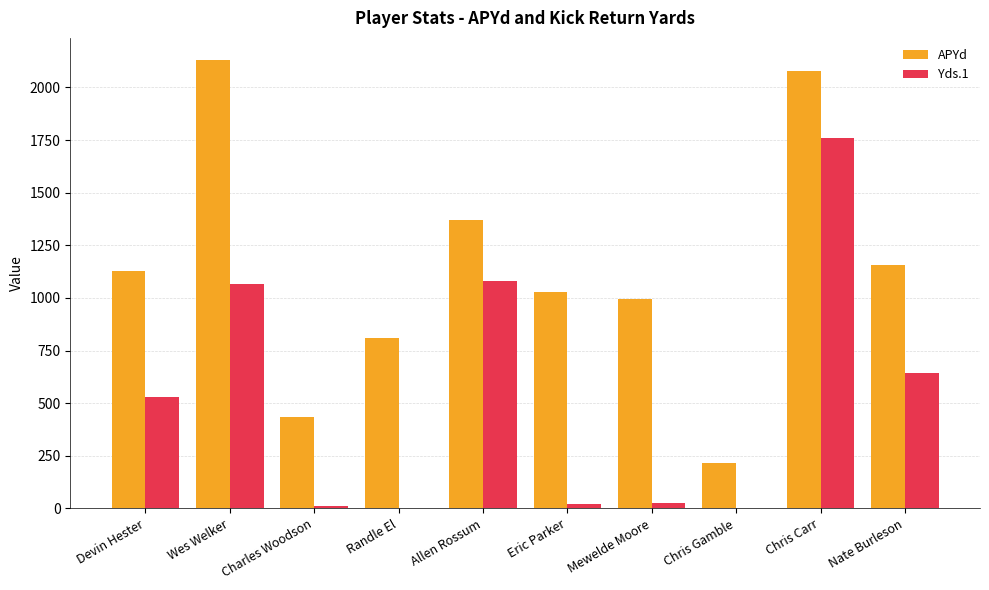

Which category has the highest value in the APYd series?

Wes Welker